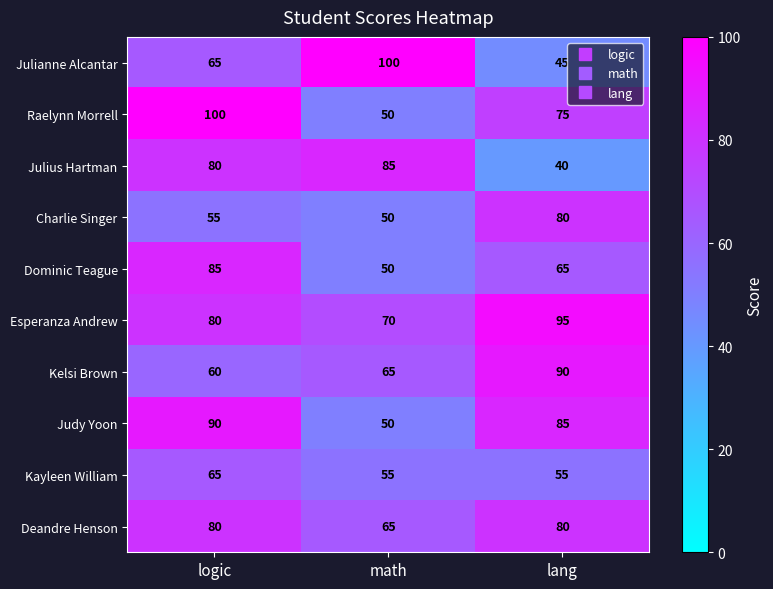

The Judy Yoon series shows 140 at lang. True or false?

False